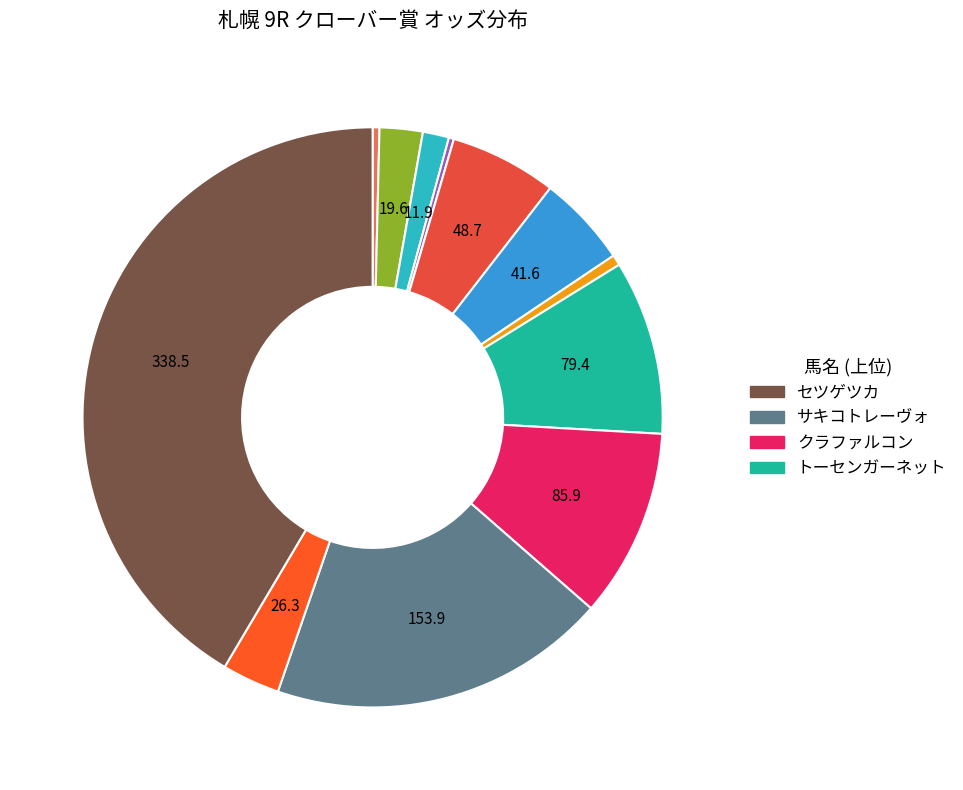

Count the number of slices in the pie.

12